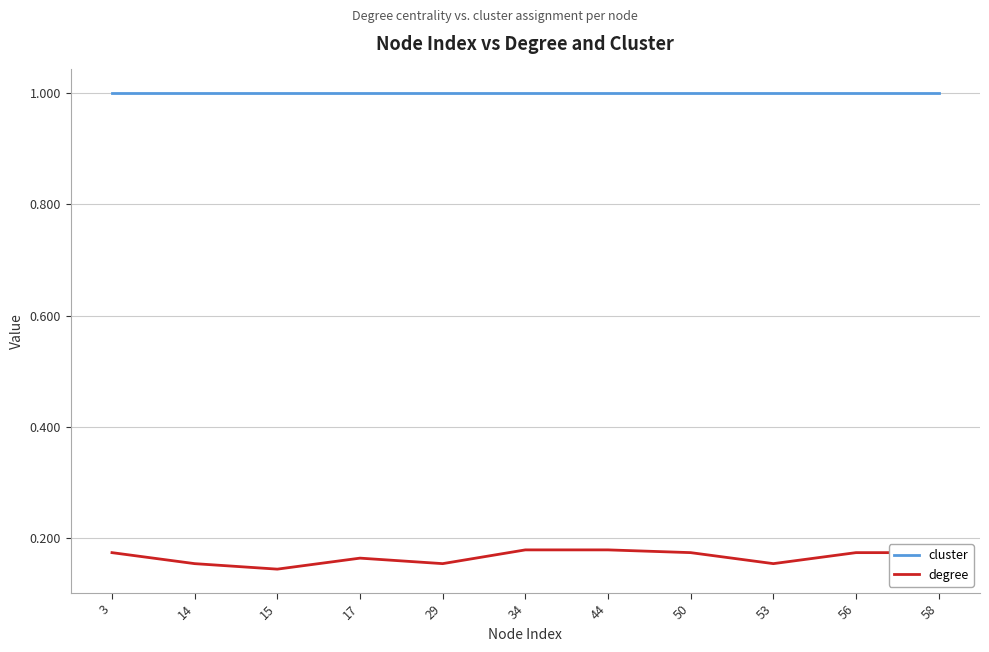

What is the minimum value for cluster?

1.0